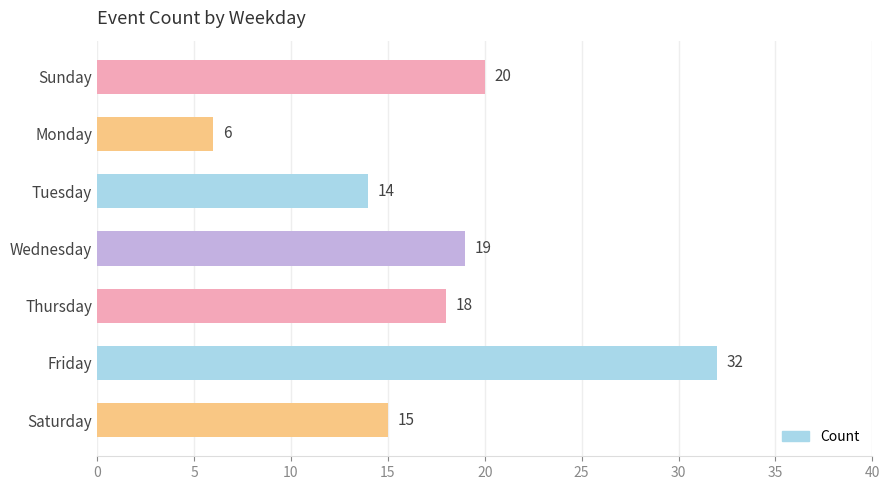

What is the average value?

18